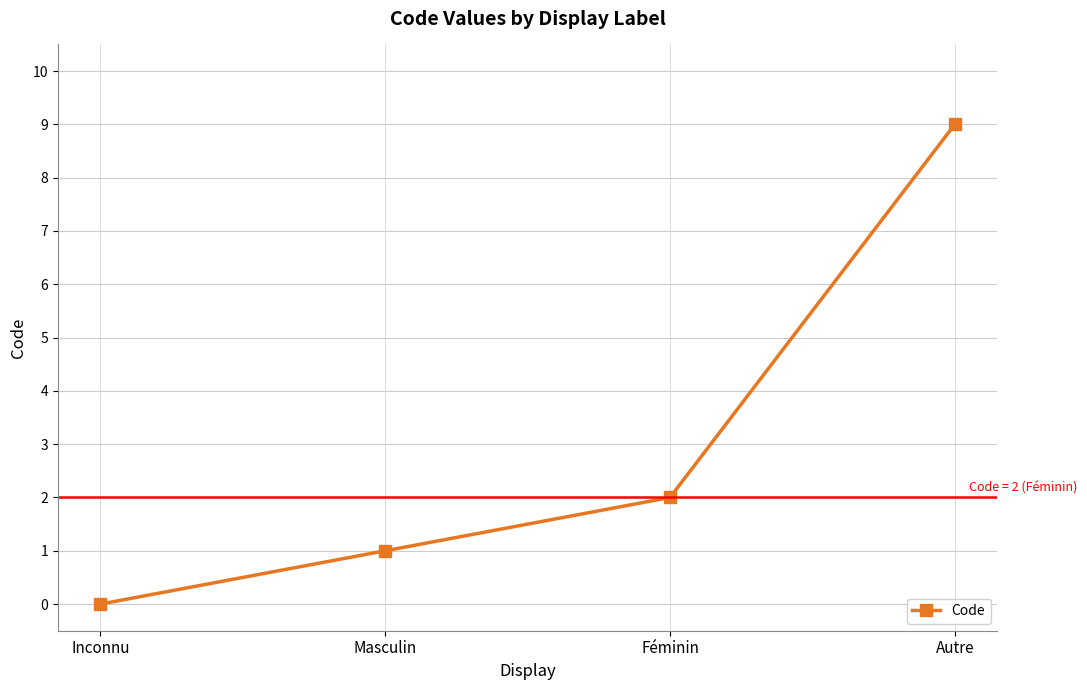

At which label is the value closest to 4?

Féminin